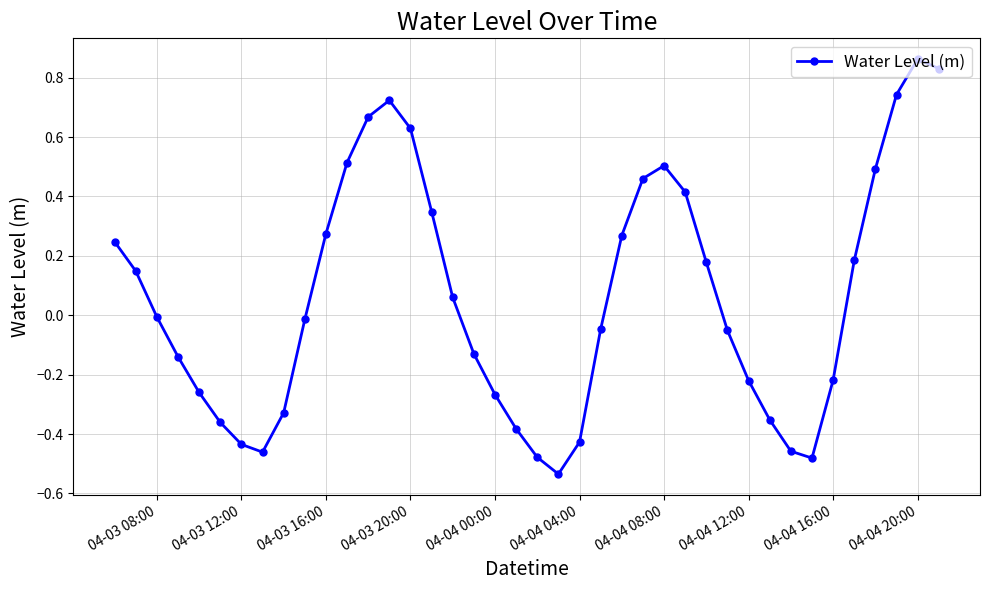

How many series are shown in this chart?

1